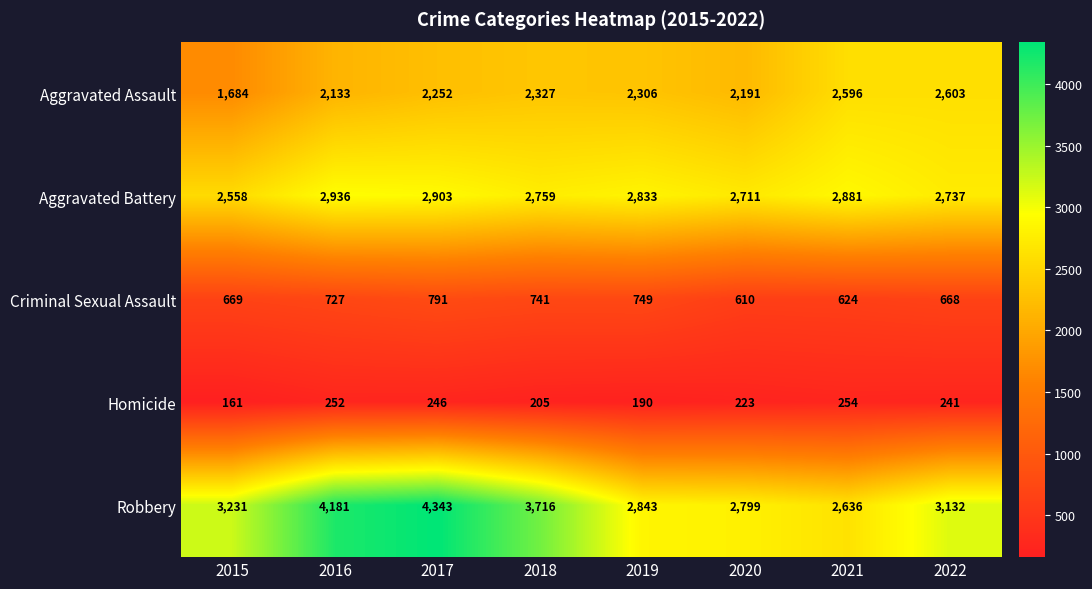

At 2016, list the series in order from smallest to largest.

Homicide, Criminal Sexual Assault, Aggravated Assault, Aggravated Battery, Robbery